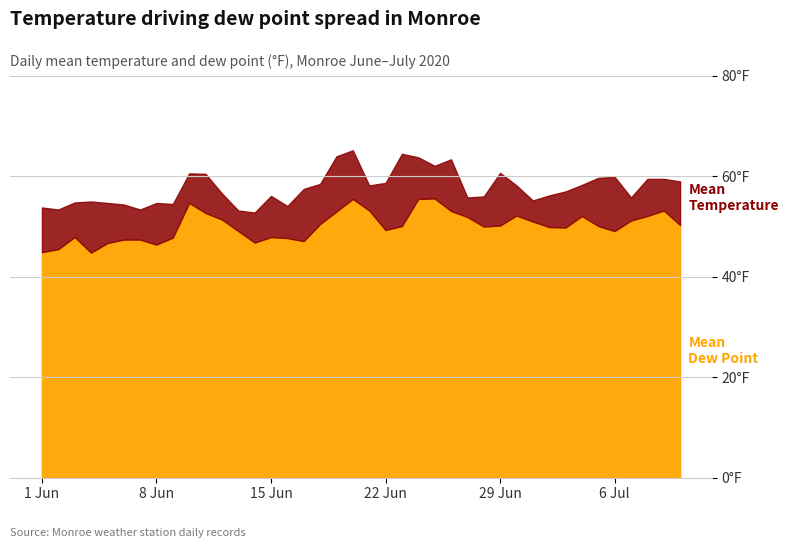

True or false: Mean Temperature and Mean Dew Point intersect in this chart.

False